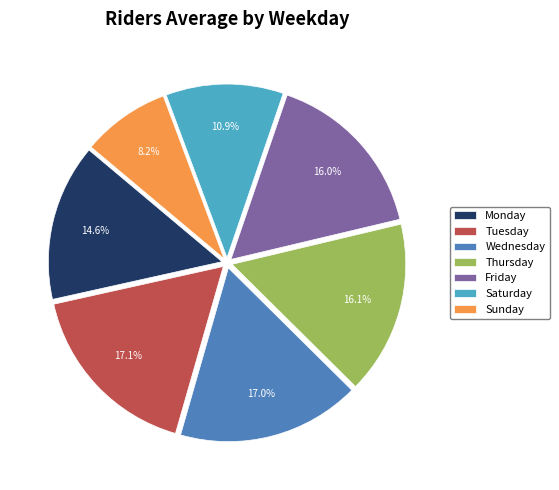

Is Thursday the majority of the pie?

No